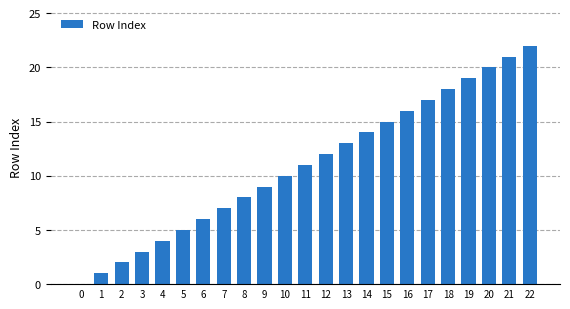

What is the sum of all values?

253